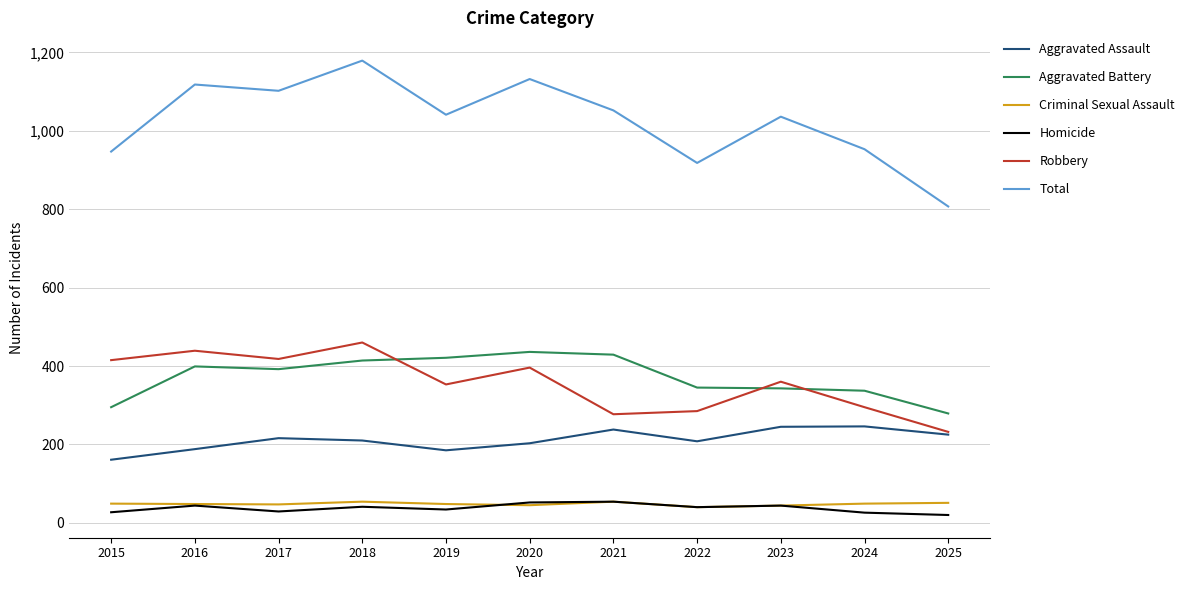

Count the number of data series in this chart.

6